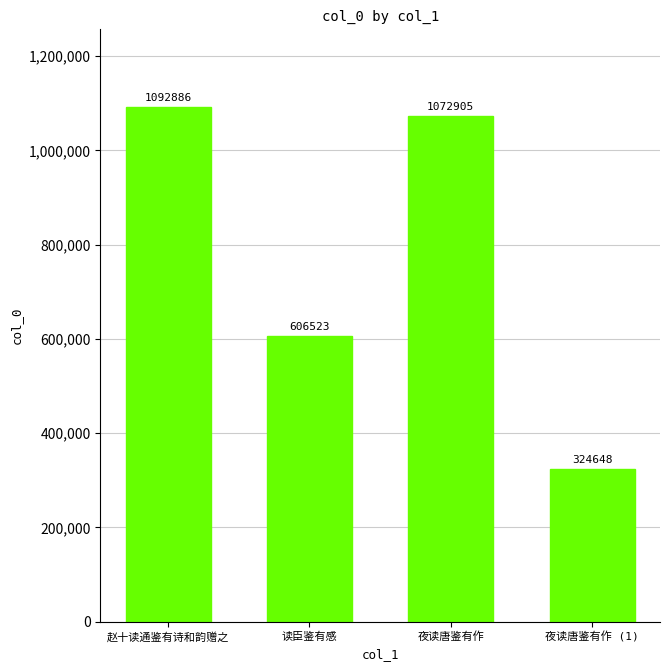

What is the value of the 3rd bar from the left?

1072905